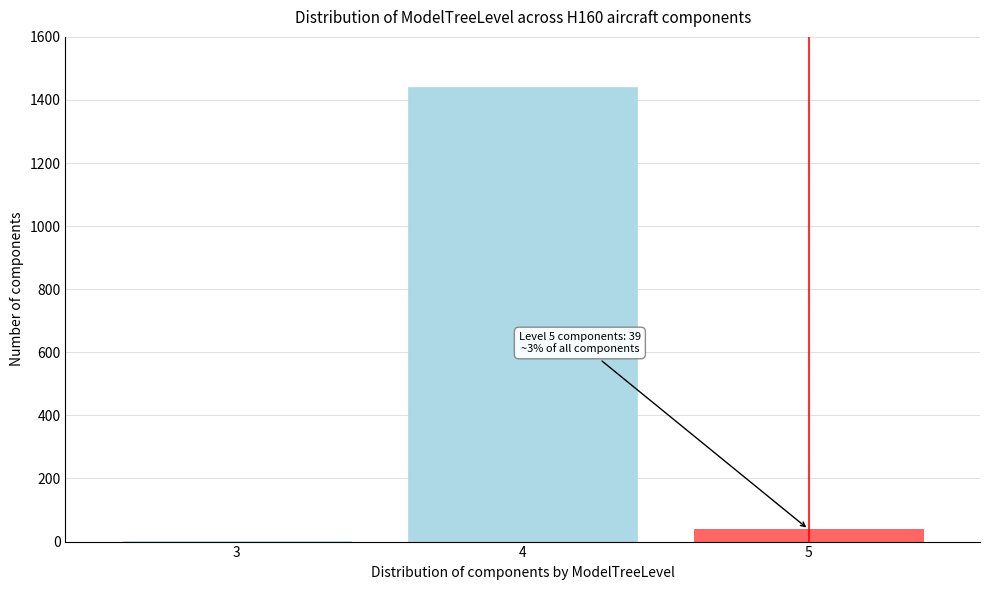

Reading left to right, transcribe all the data shown in this chart.

3=2	4=1440	5=39